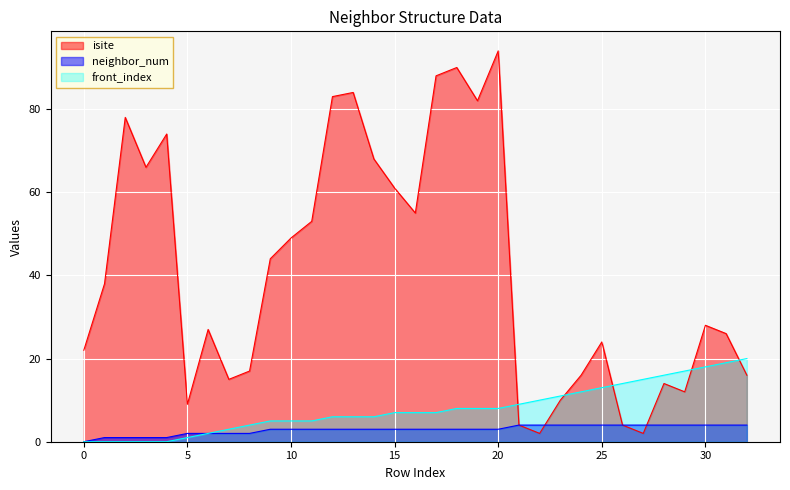

Is the value of neighbor_num at 27 greater than the value of front_index at 11?

No